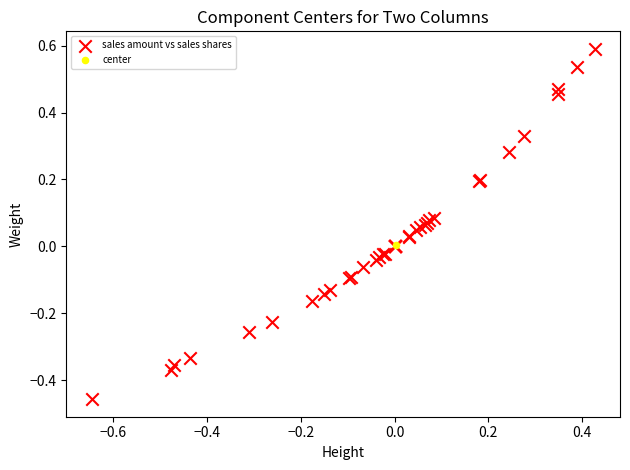

What are all the series names shown in the legend?

sales amount vs sales shares, center